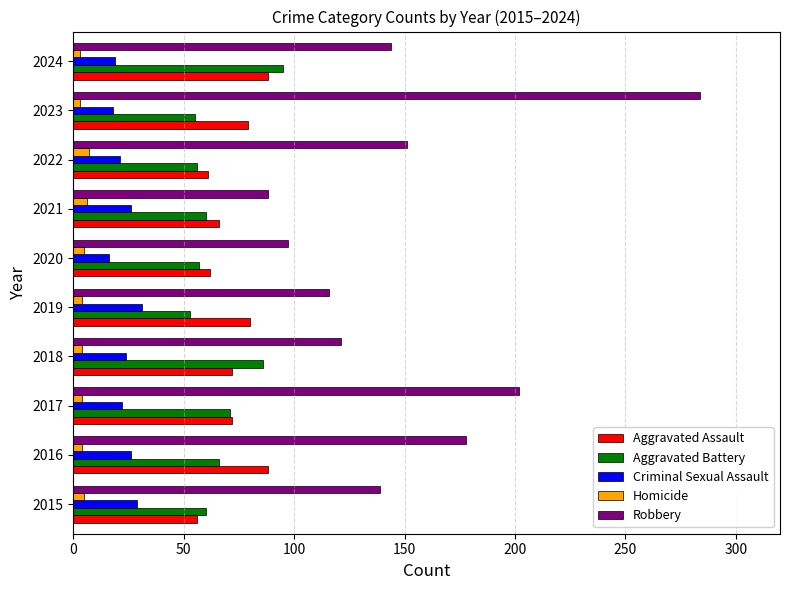

What are all the series names shown in the legend?

Aggravated Assault, Aggravated Battery, Criminal Sexual Assault, Homicide, Robbery